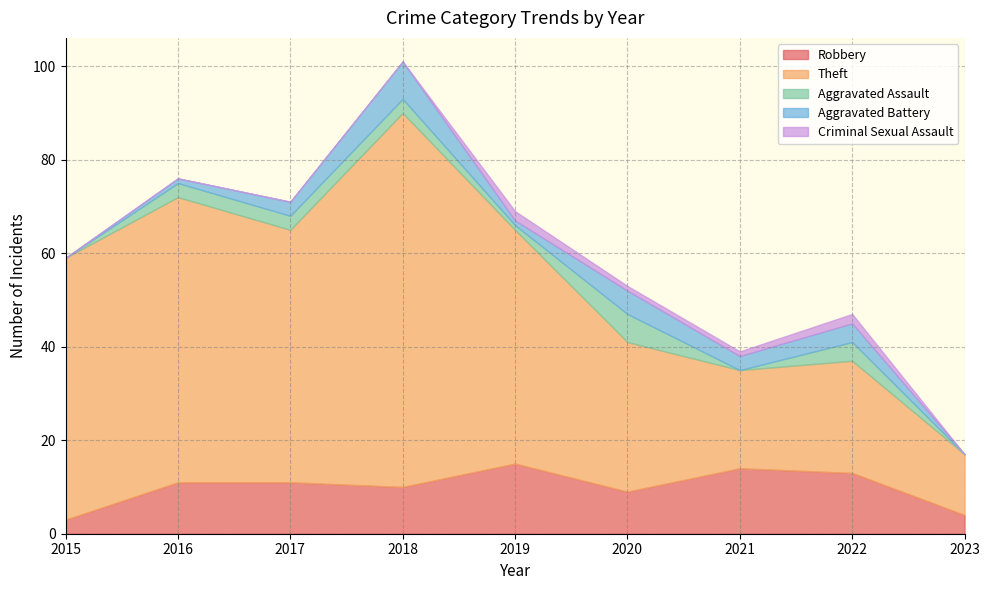

Reading left to right, list all the values displayed in this chart.

Robbery: 2015=3	2016=11	2017=11	2018=10	2019=15	2020=9	2021=14	2022=13	2023=4
Theft: 2015=56	2016=61	2017=54	2018=80	2019=50	2020=32	2021=21	2022=24	2023=13
Aggravated Assault: 2015=0	2016=3	2017=3	2018=3	2019=1	2020=6	2021=0	2022=4	2023=0
Aggravated Battery: 2015=0	2016=1	2017=3	2018=8	2019=1	2020=5	2021=3	2022=4	2023=0
Criminal Sexual Assault: 2015=0	2016=0	2017=0	2018=0	2019=2	2020=1	2021=1	2022=2	2023=0